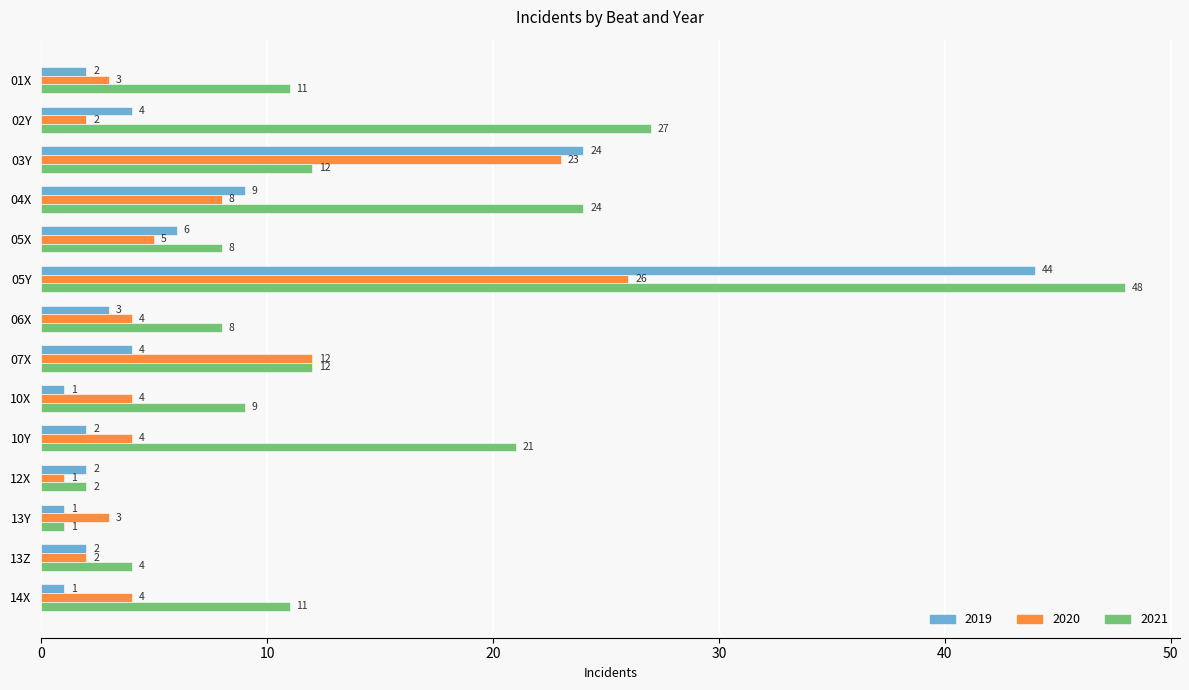

How many categories are shown in the chart?

14